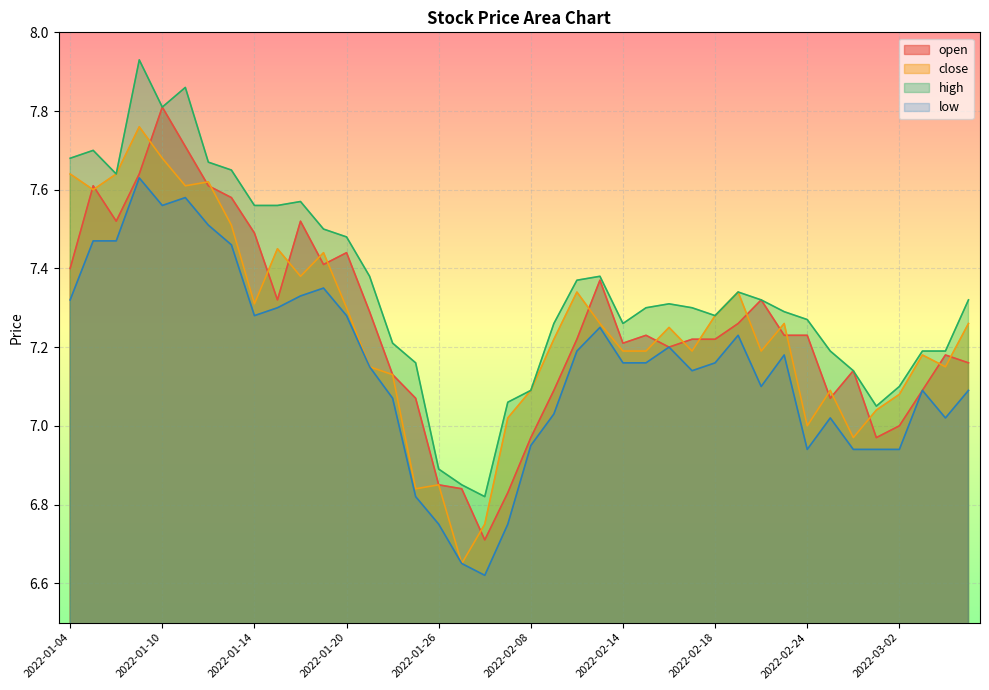

Between 2022-02-28 and 2022-01-24, which is larger?

2022-02-28